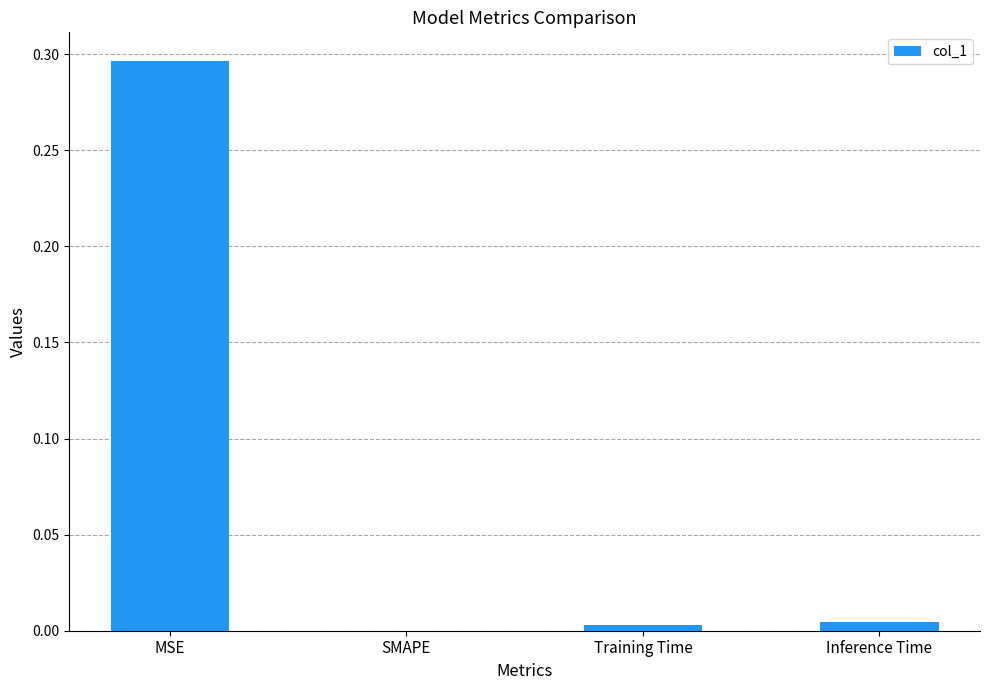

What is the average value?

0.1